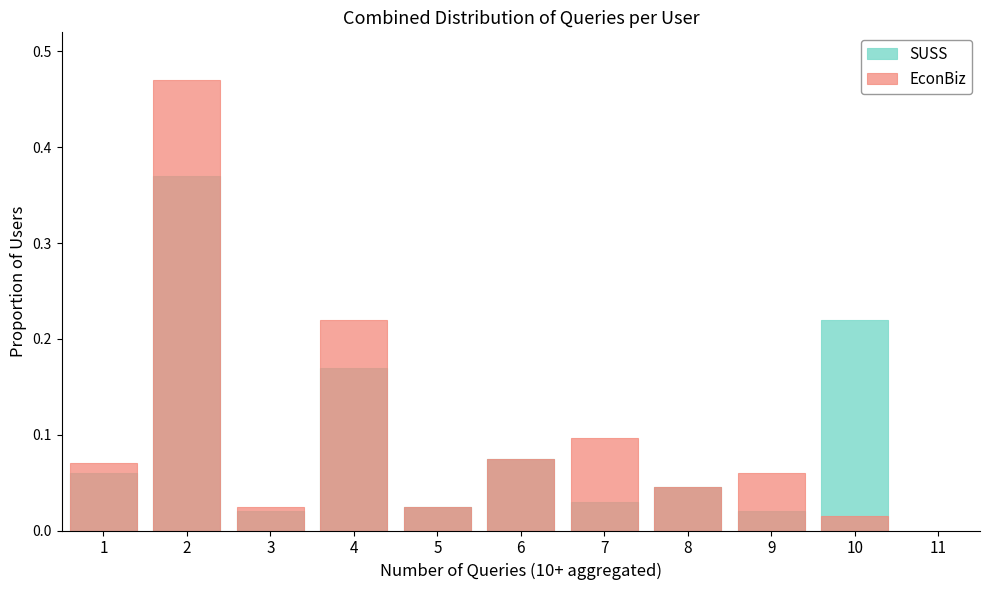

Reading left to right, list all the values displayed in this chart.

SUSS: 1=0.1	2=0.4	3=0.0	4=0.2	5=0.0	6=0.1	7=0.0	8=0.0	9=0.0	10=0.2
EconBiz: 1=0.1	2=0.5	3=0.0	4=0.2	5=0.0	6=0.1	7=0.1	8=0.0	9=0.1	10=0.0